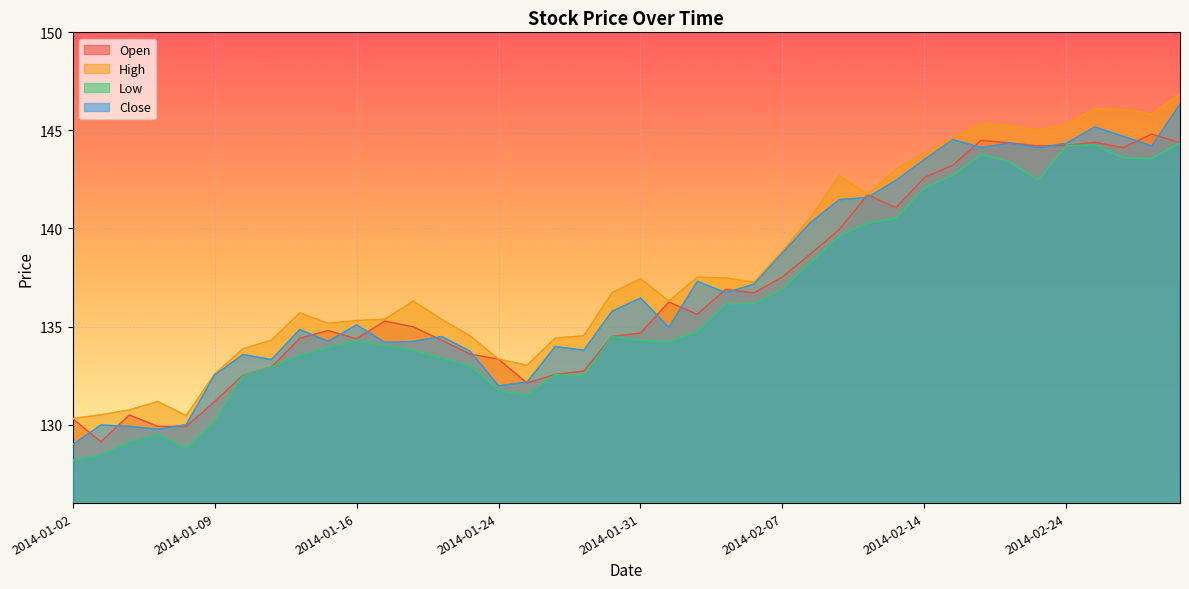

What are all the series names shown in the legend?

Open, High, Low, Close